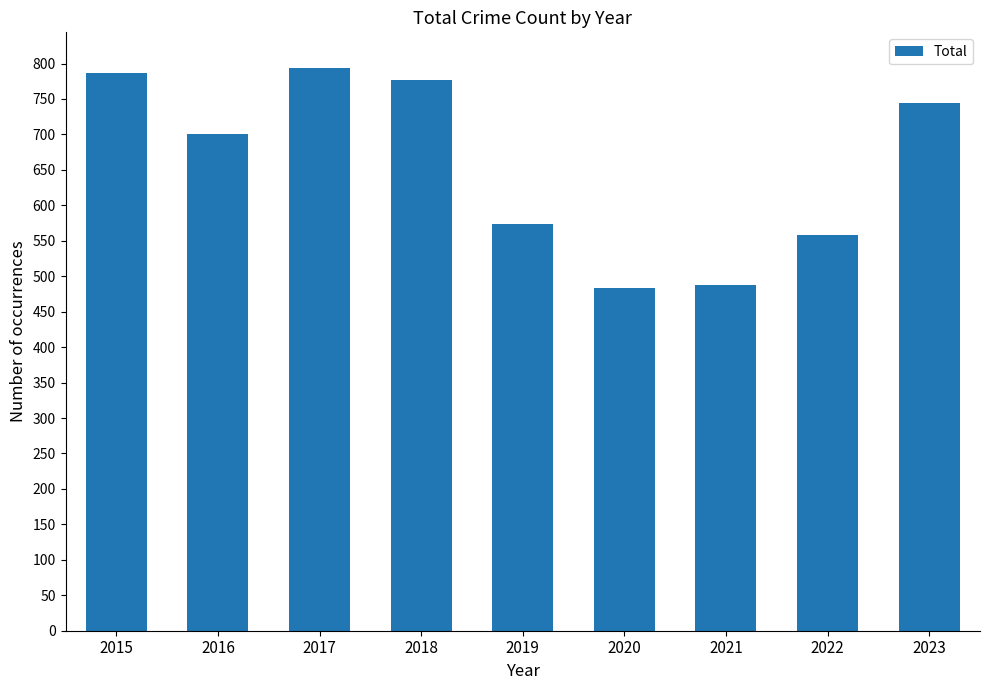

What is the minimum value shown in the chart?

484